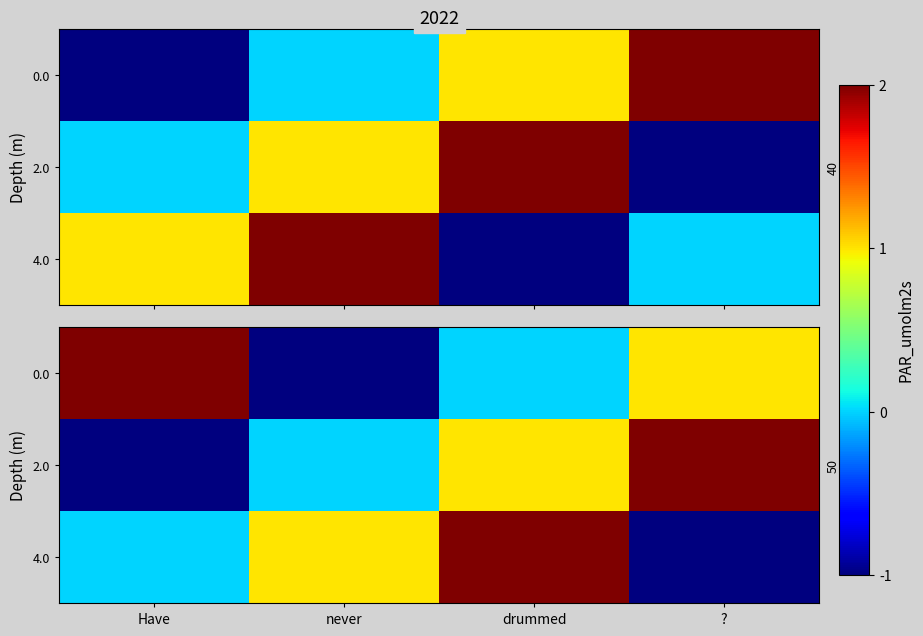

How many values in 4.0 are above zero?

2